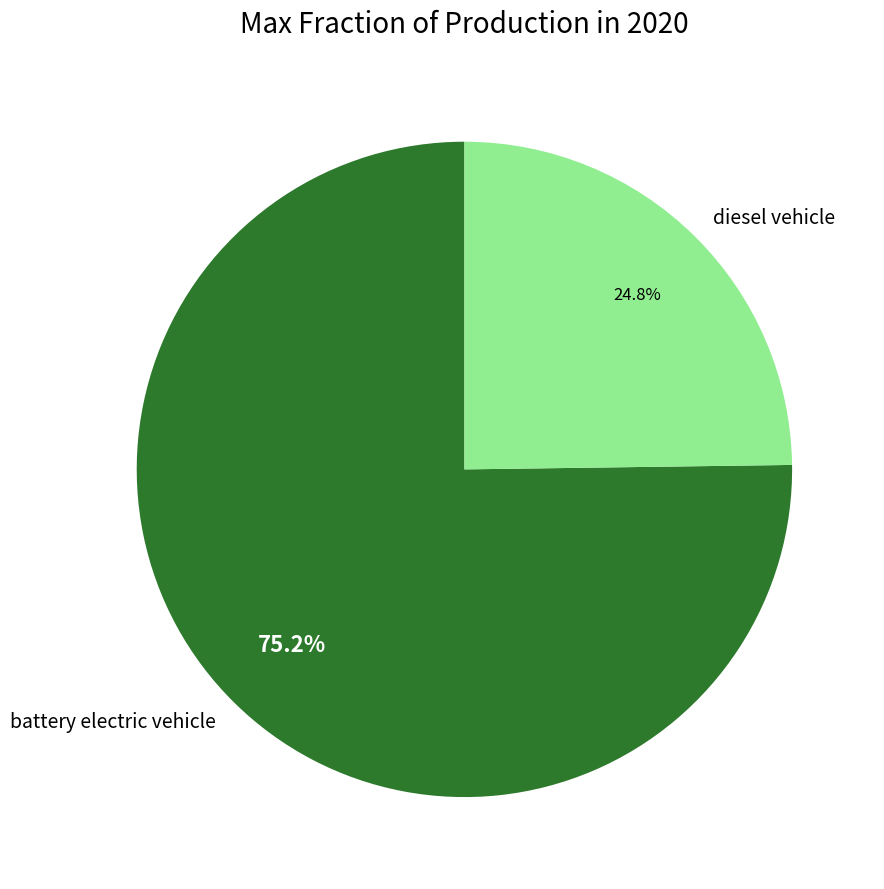

Between battery electric vehicle and diesel vehicle, which is larger?

battery electric vehicle